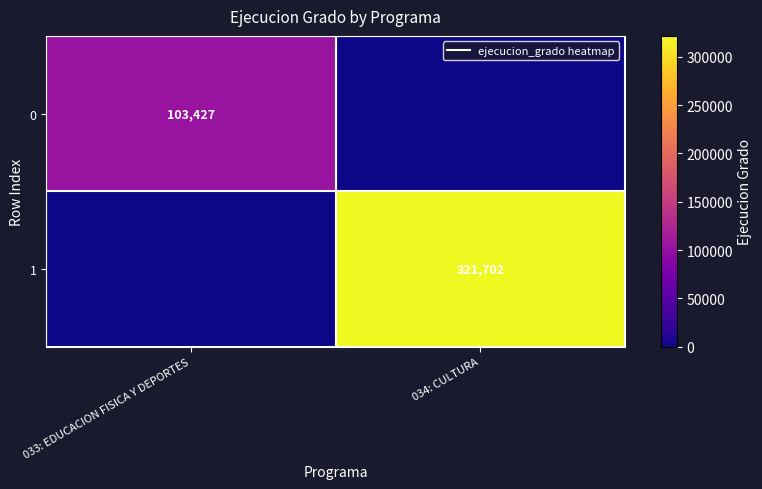

At which category does the chart reach its minimum across all series?

034: CULTURA